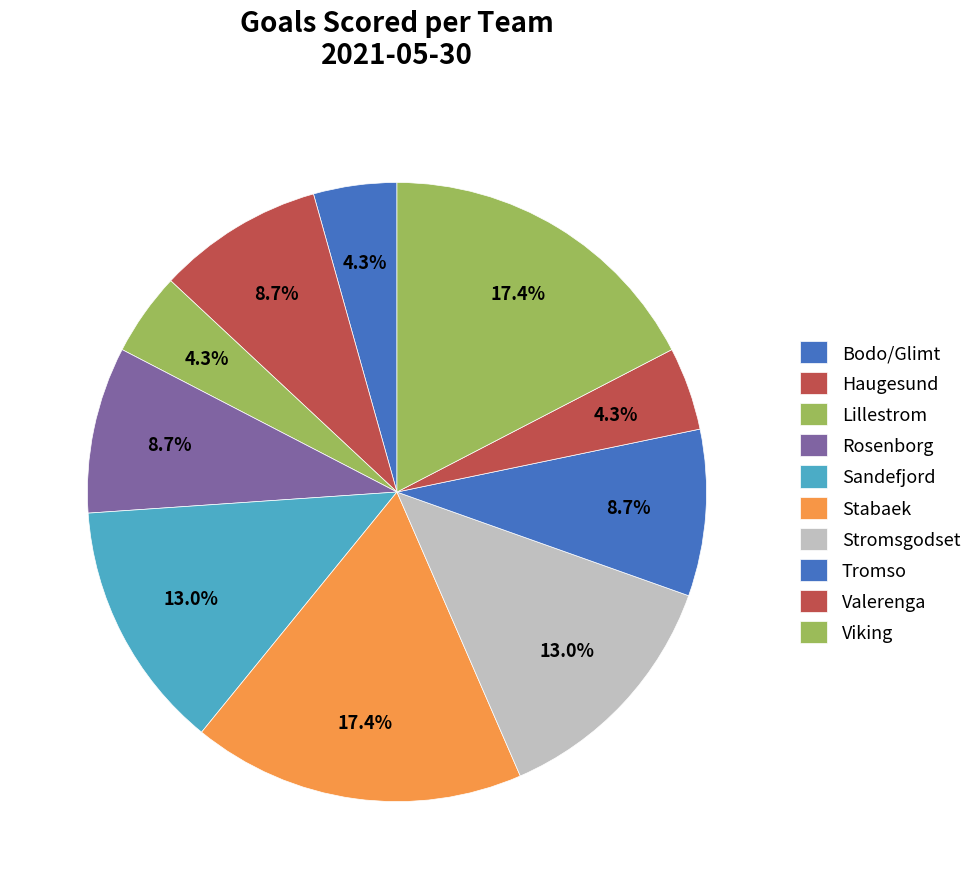

How many slices are in this pie chart?

10